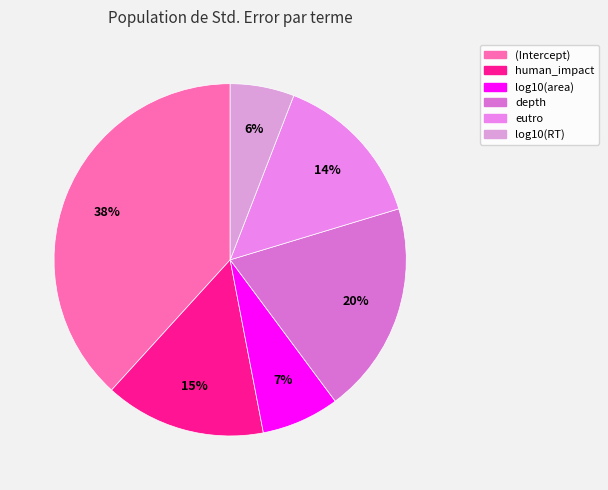

To the nearest percent, what is the average slice percentage?

17%